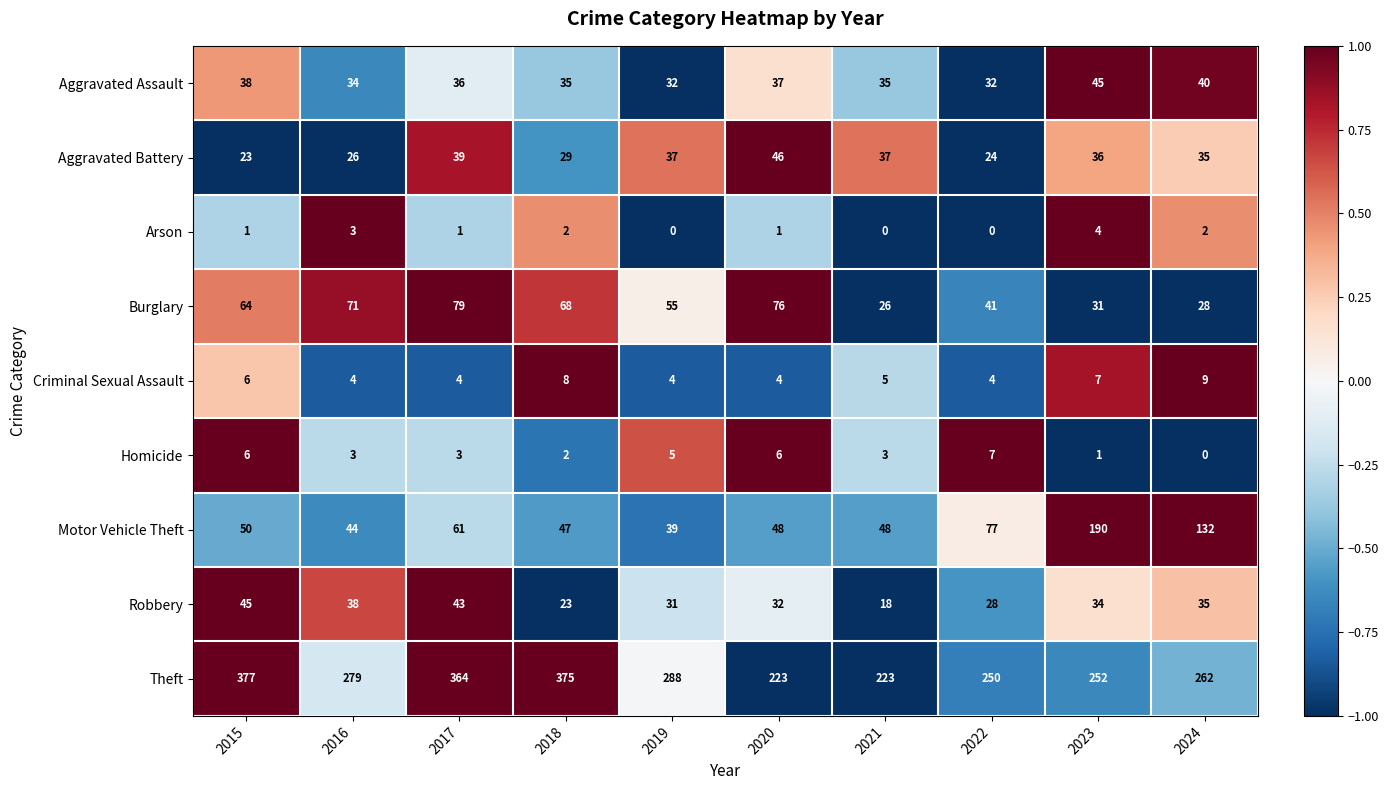

What is the spread (max minus min) of values at 2023?

251